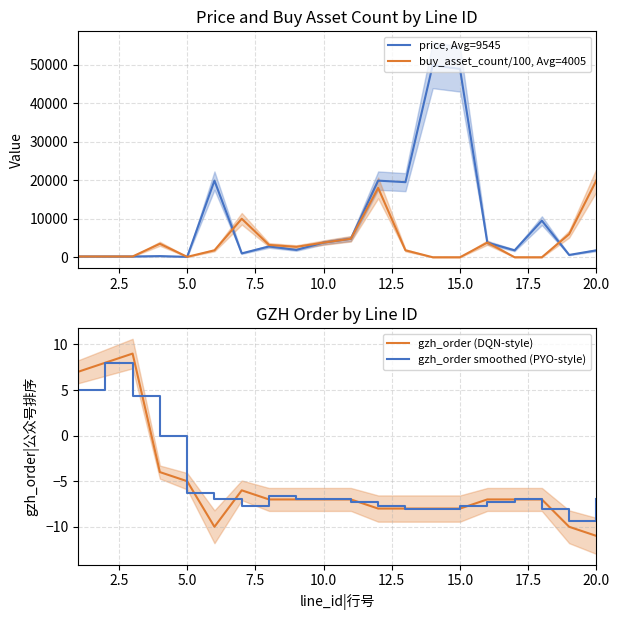

What is the maximum value for gzh_order (DQN-style)?

9.0